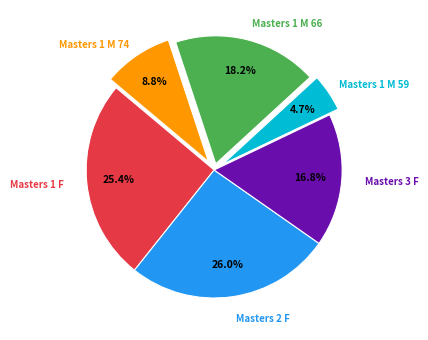

Is there a majority slice in this chart?

No